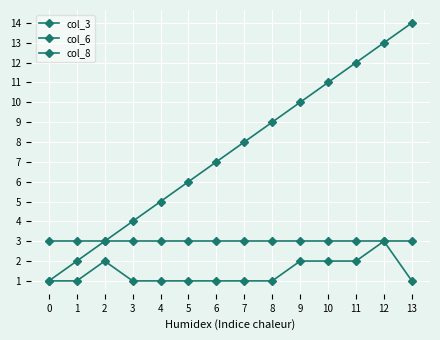

How many categories are shown in the chart?

14